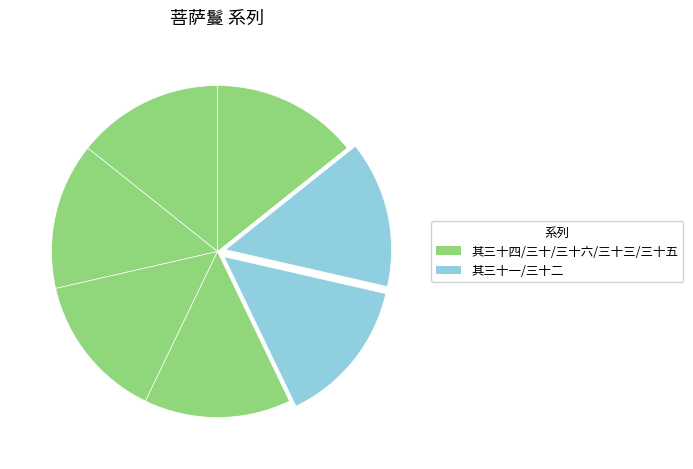

Which slice is the smallest?

菩萨鬘 其三十